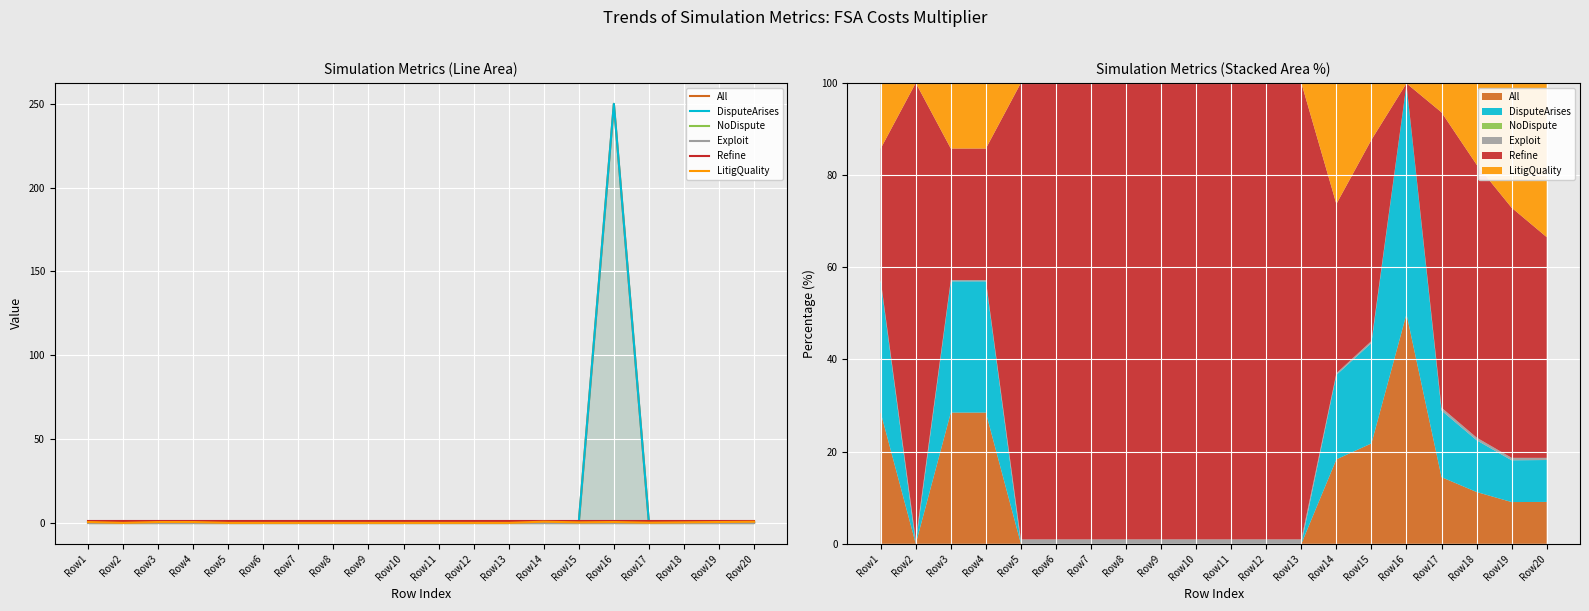

Is the value of NoDispute at Row11 greater than the value of DisputeArises at Row10?

No